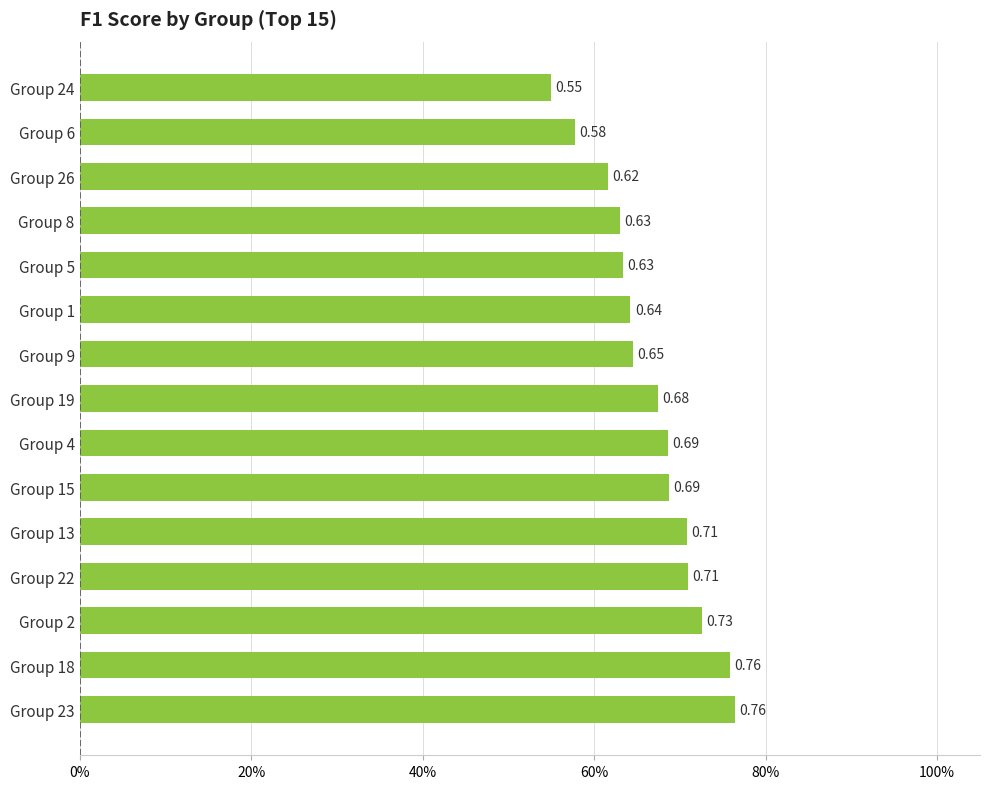

Are the bars grouped side by side (vs. stacked)?

No